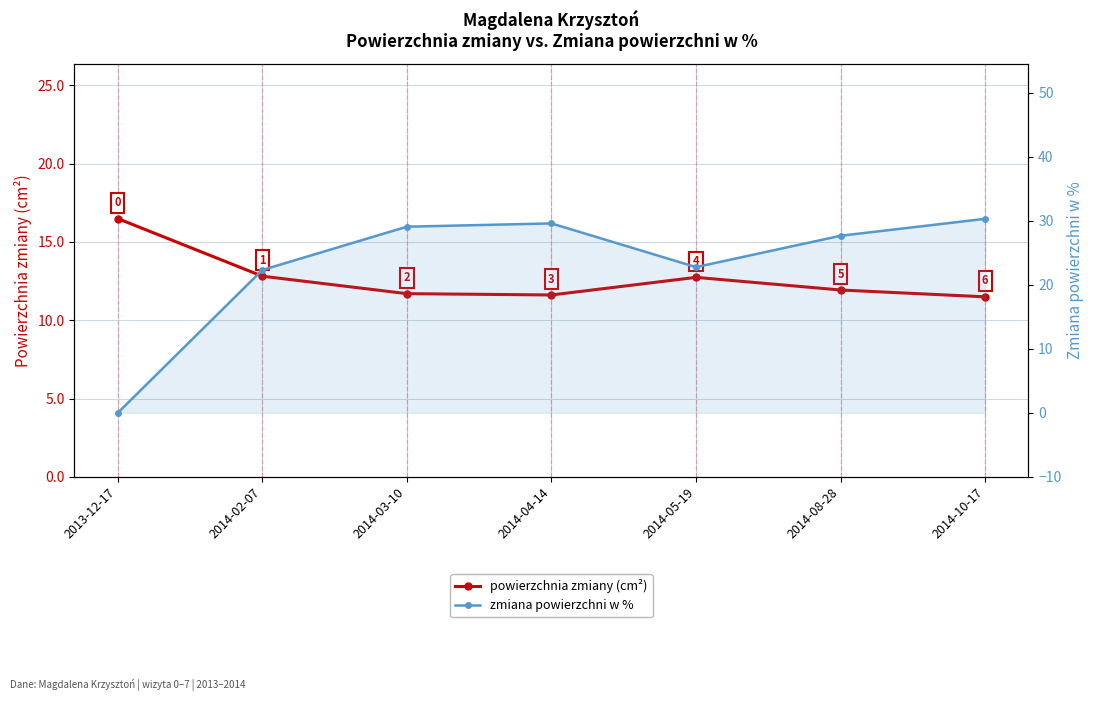

What is the sum of all powierzchnia zmiany (cm²) values?

88.8